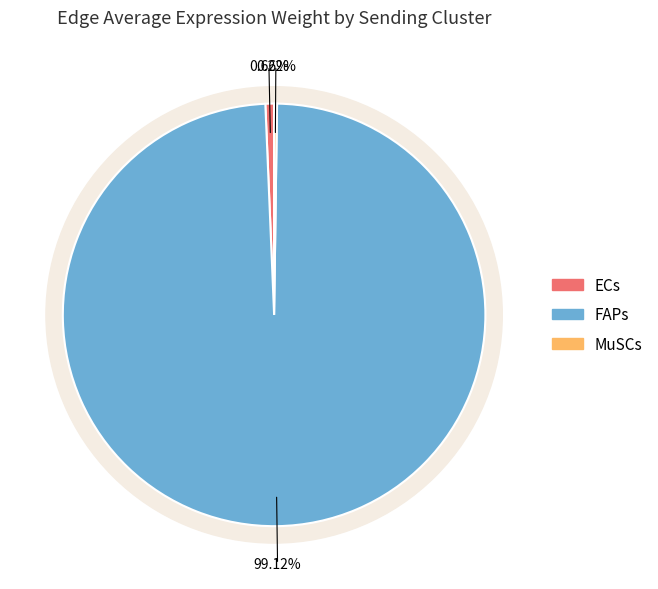

Do ECs and 3 together represent more than half of the pie?

No